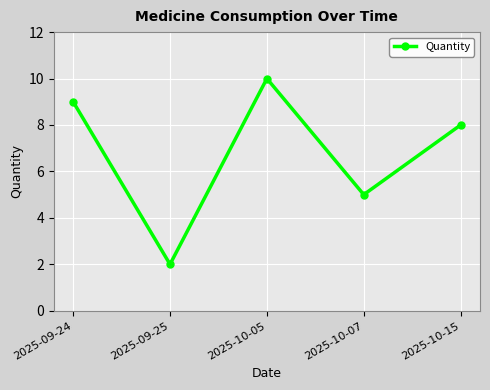

The value at 2025-09-25 is 3. True or false?

False